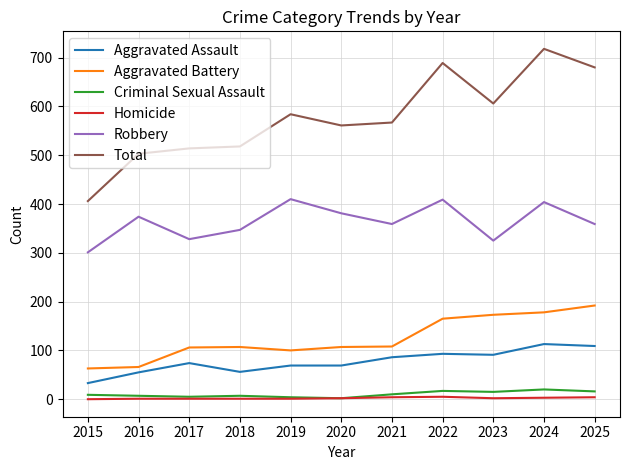

How many lines are shown in the chart?

6